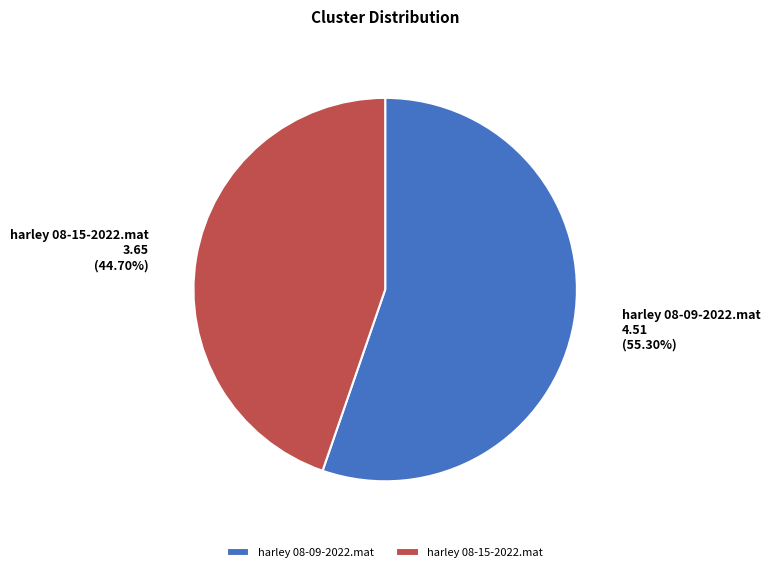

Which category has the biggest portion of the pie?

harley 08-09-2022.mat